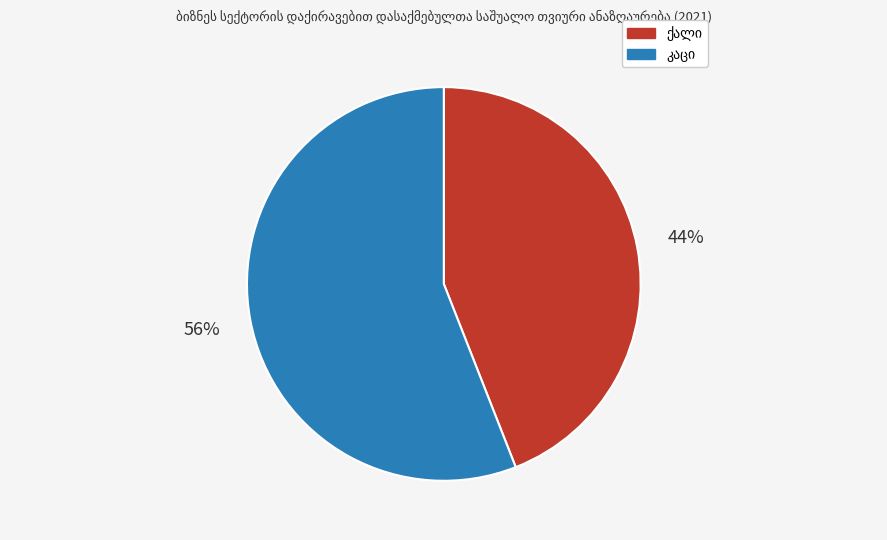

To the nearest percent, what is the difference between the largest and smallest slice percentages?

12%